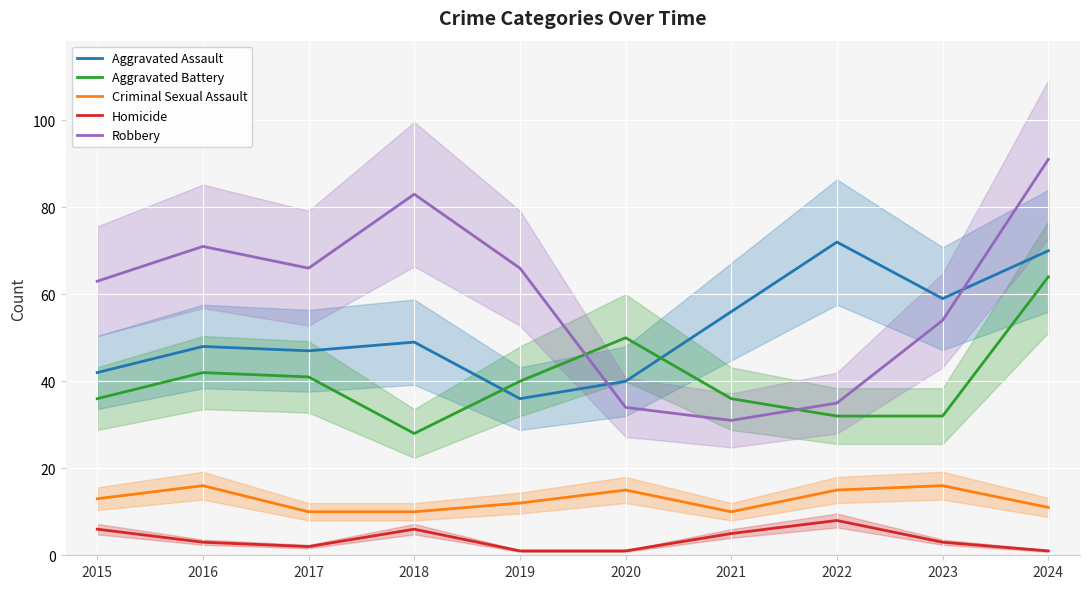

The Criminal Sexual Assault series shows 10 at 2018. True or false?

True